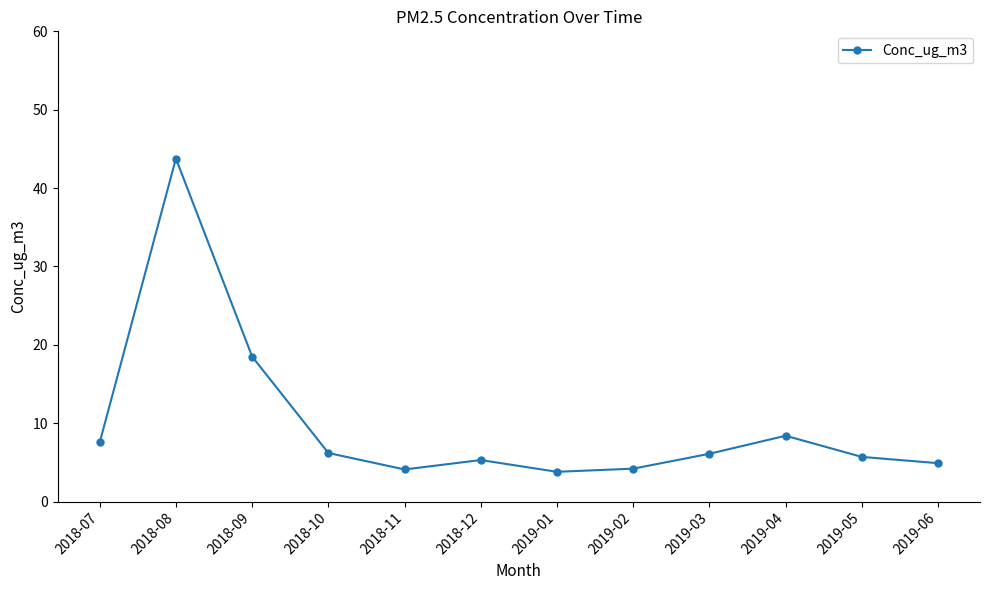

What is the minimum value shown in the chart?

3.8